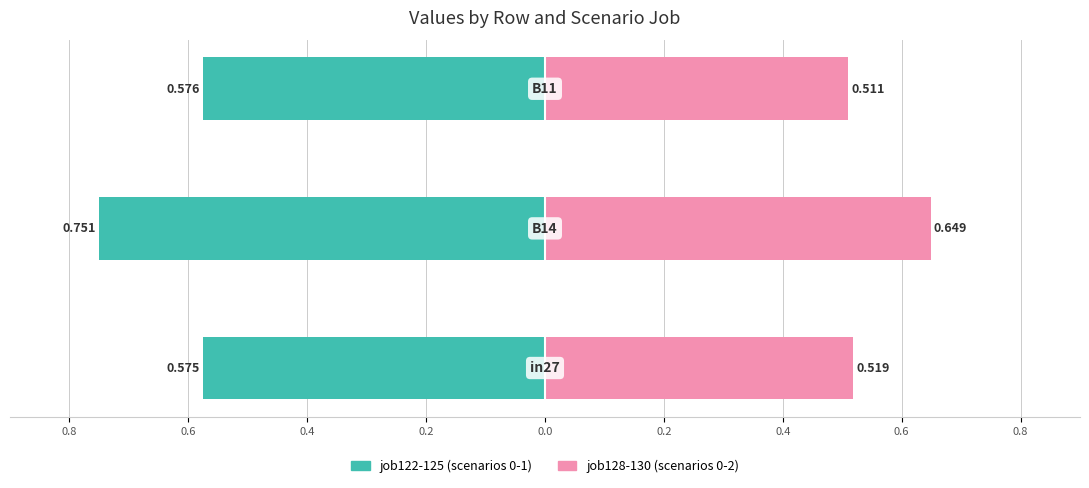

Between 0.8 and 0.4, which is larger?

0.8